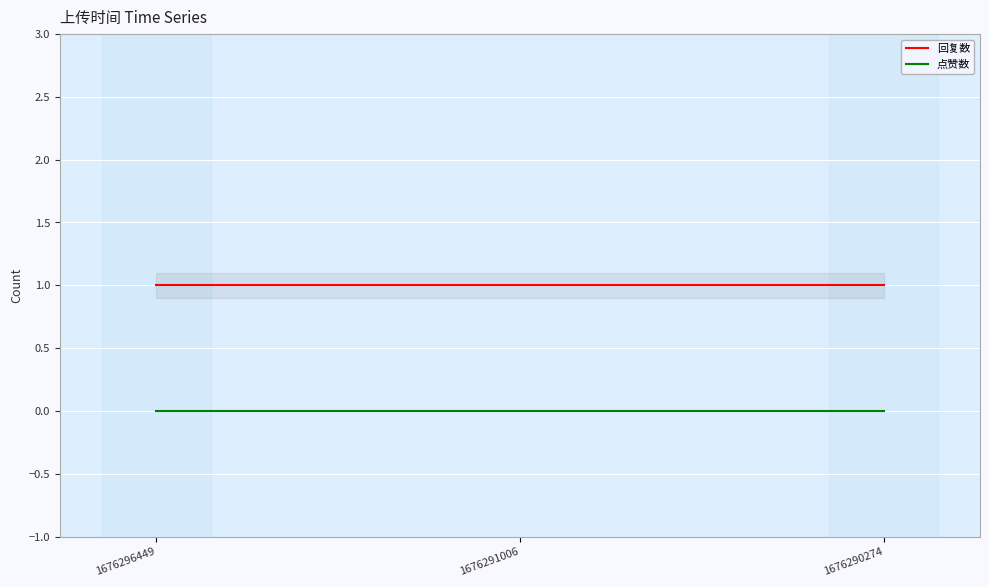

Rank the series by their maximum value, from highest to lowest.

回复数, 点赞数